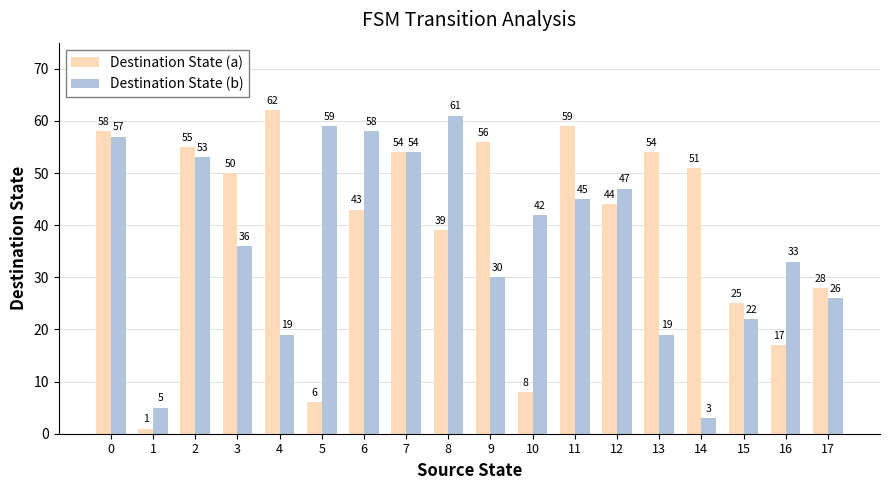

At which category does the chart reach its minimum across all series?

1